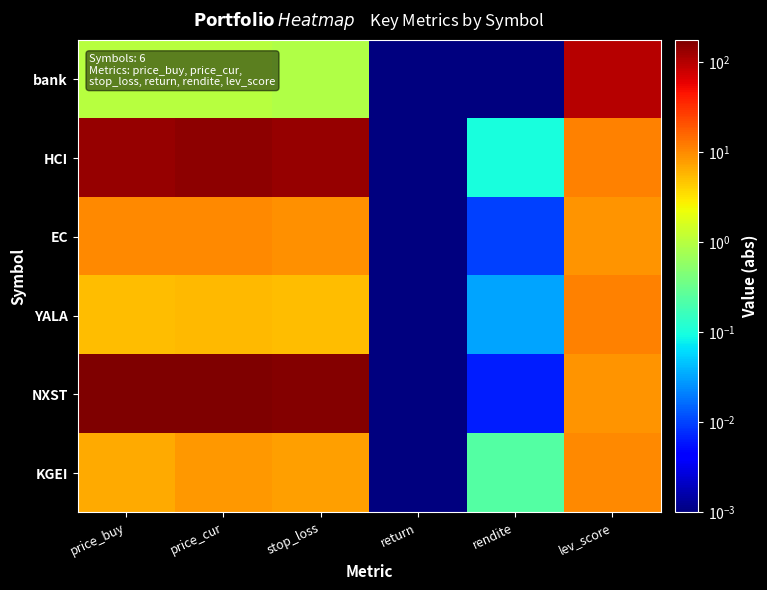

How many series are shown in this chart?

6